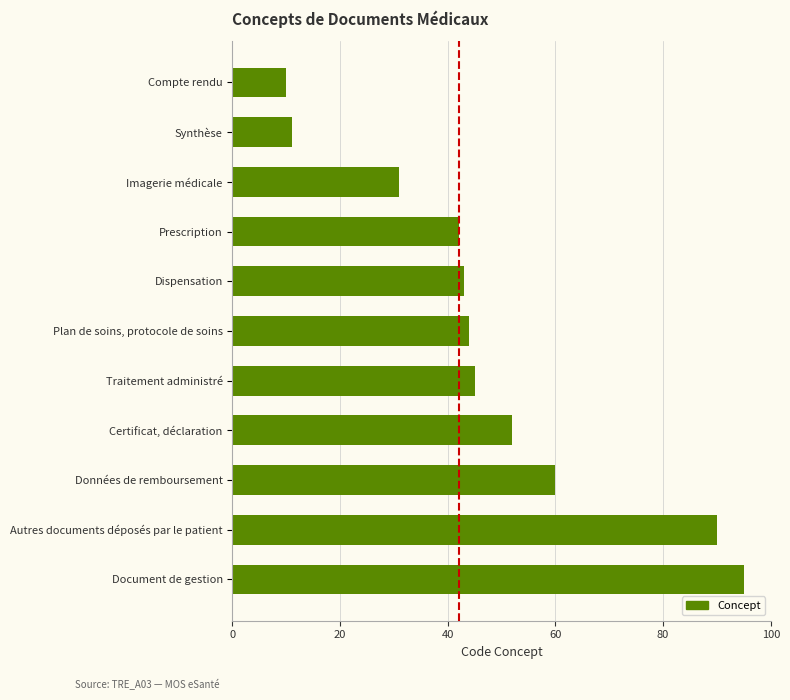

Between Certificat, déclaration and Prescription, which is larger?

Certificat, déclaration